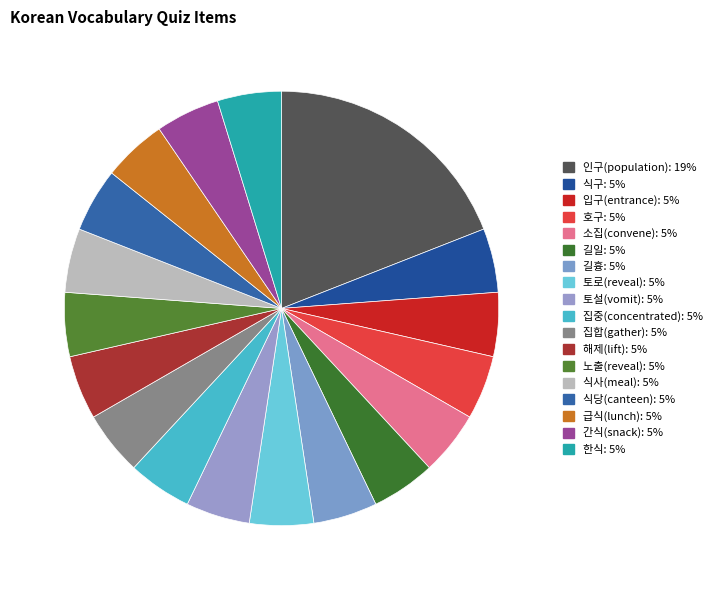

How many segments does this pie chart have?

18